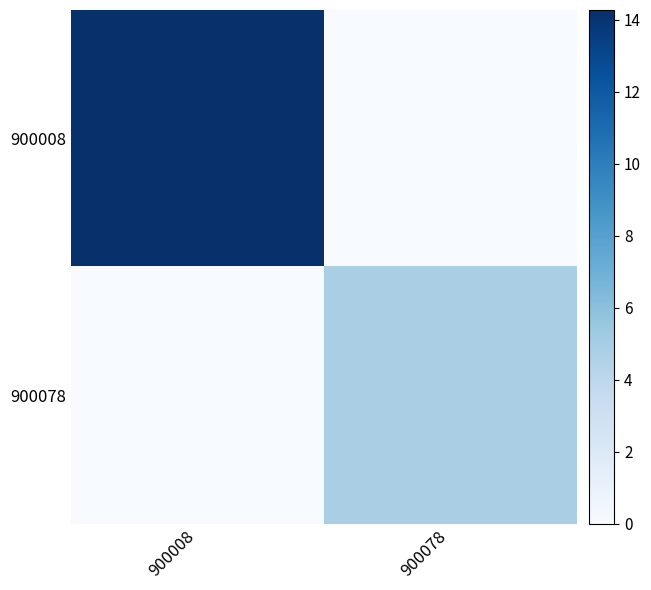

Which series has the largest range (max minus min)?

900008